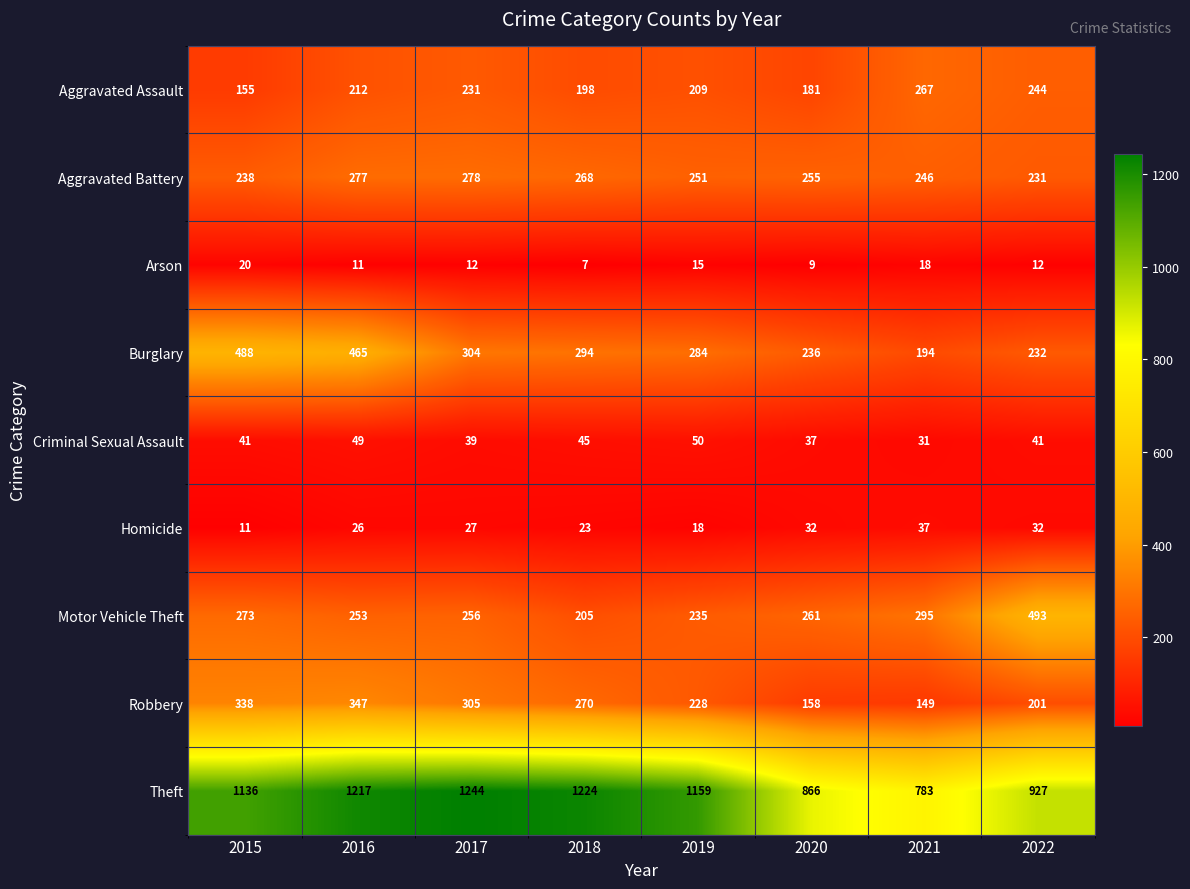

Which category has the lowest value across all series?

2018